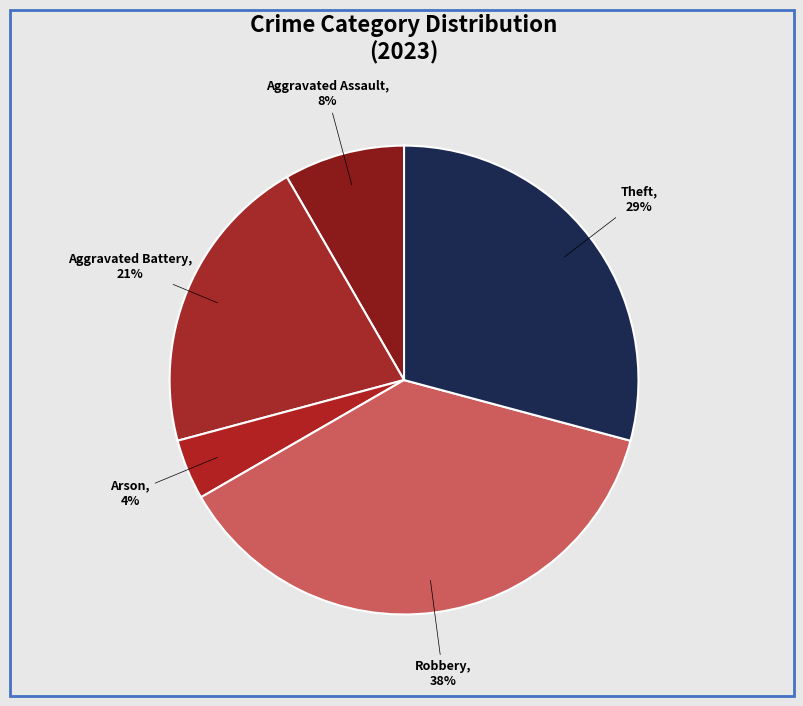

To the nearest percent, what is the average slice percentage?

20%